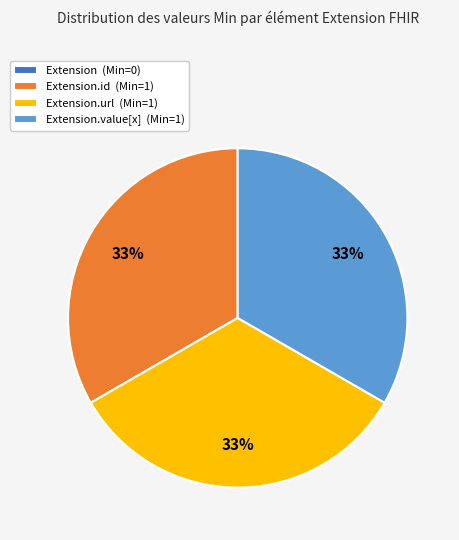

To the nearest percent, what is the average slice percentage?

25%